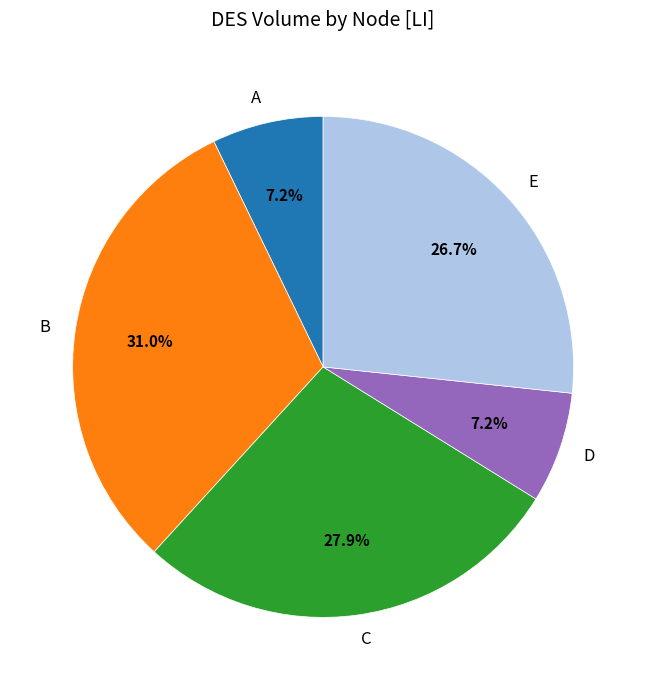

Does B account for over 50% of the chart?

No